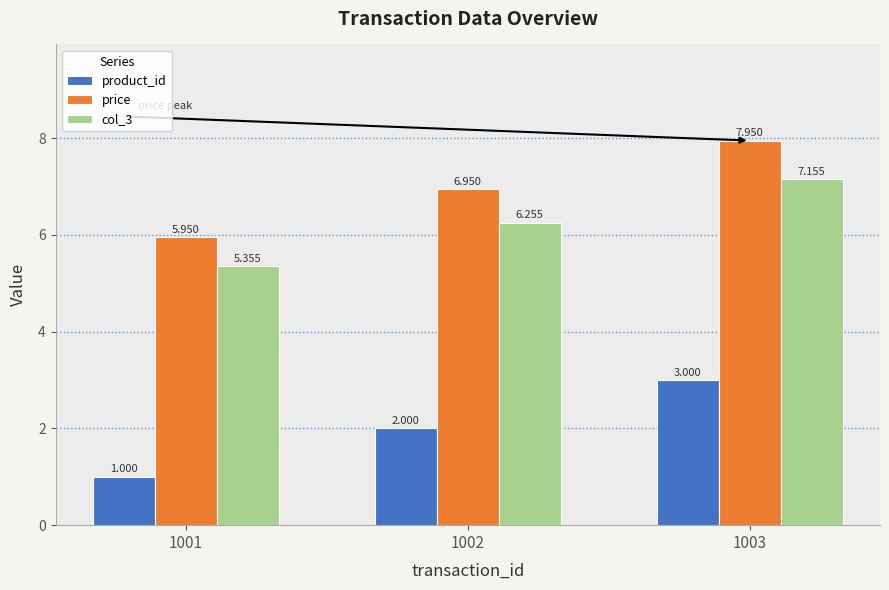

Which series has the largest total across all categories?

price